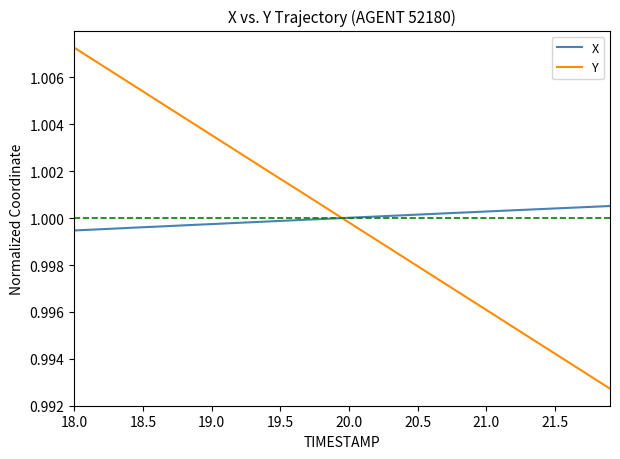

What is the sum of all X values?

40.0